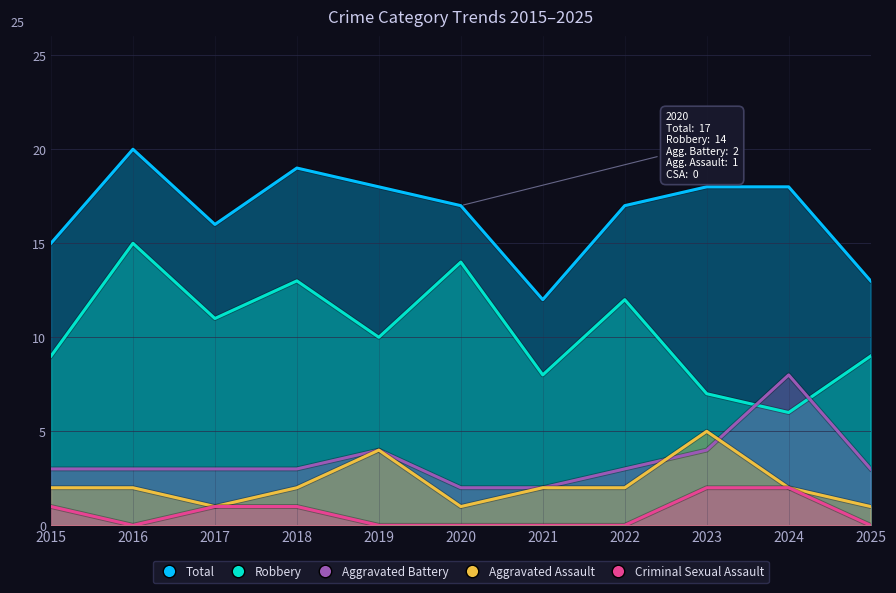

True or false: Aggravated Battery and Criminal Sexual Assault intersect in this chart.

False